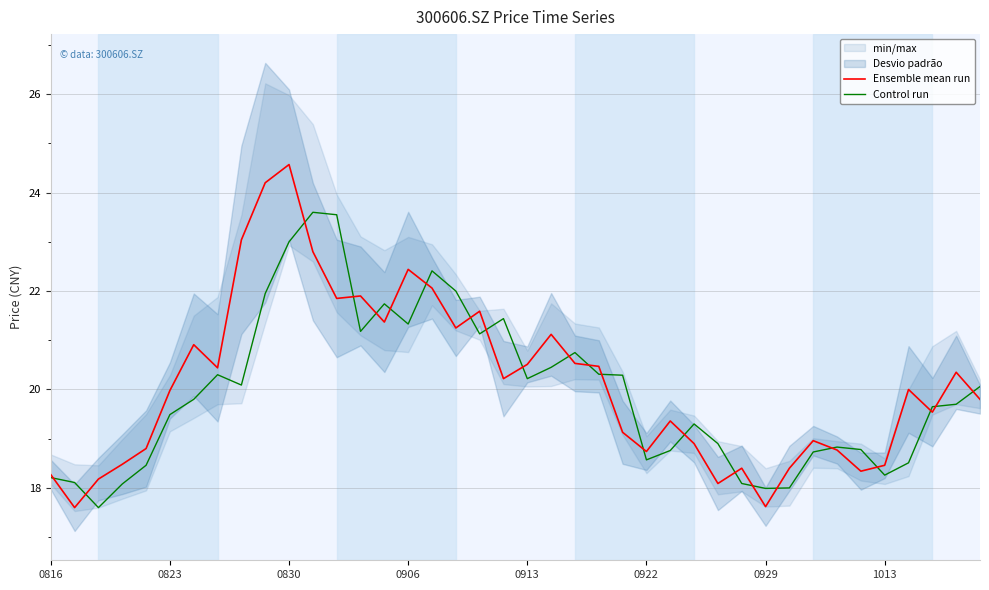

Reading left to right, what are all the values shown in this chart?

Ensemble mean run: 18.3	17.6	18.2	18.5	18.8	20.0	20.9	20.4	23.0	24.2	24.6	22.8	21.9	21.9	21.4	22.4	22.1	21.2	21.6	20.2	20.5	21.1	20.5	20.5	19.1	18.7	19.4	18.9	18.1	18.4	17.6	18.4	19.0	18.8	18.3	18.5	20.0	19.5	20.4	19.8
Control run: 18.2	18.1	17.6	18.1	18.5	19.5	19.8	20.3	20.1	21.9	23.0	23.6	23.6	21.2	21.7	21.3	22.4	22.0	21.1	21.4	20.2	20.4	20.8	20.3	20.3	18.6	18.8	19.3	18.9	18.1	18.0	18.0	18.7	18.8	18.8	18.3	18.5	19.6	19.7	20.1